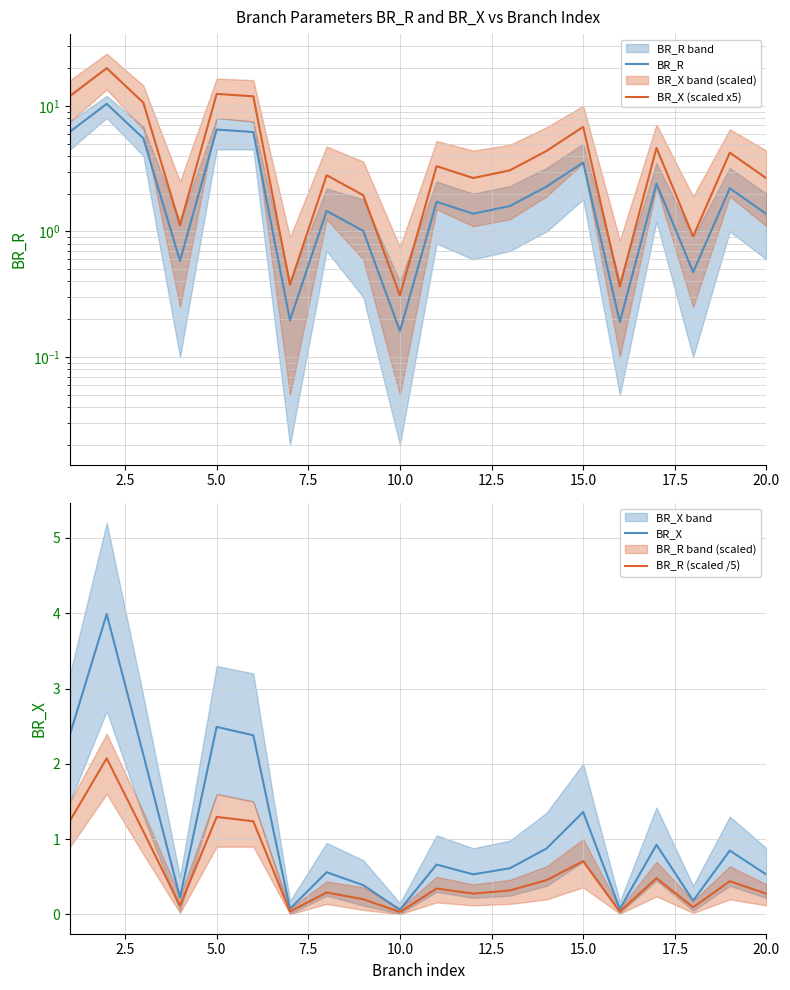

What are all the series names shown in the legend?

BR_R, BR_X (scaled x5), BR_X, BR_R (scaled /5)